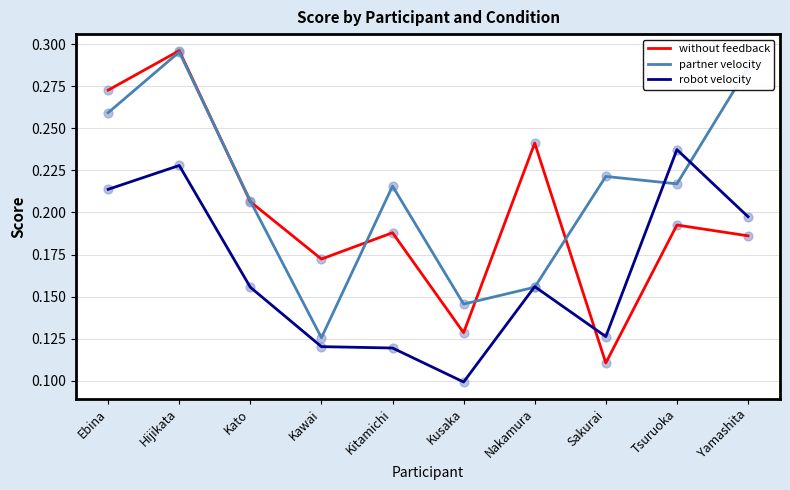

Which series has the largest total across all categories?

partner velocity